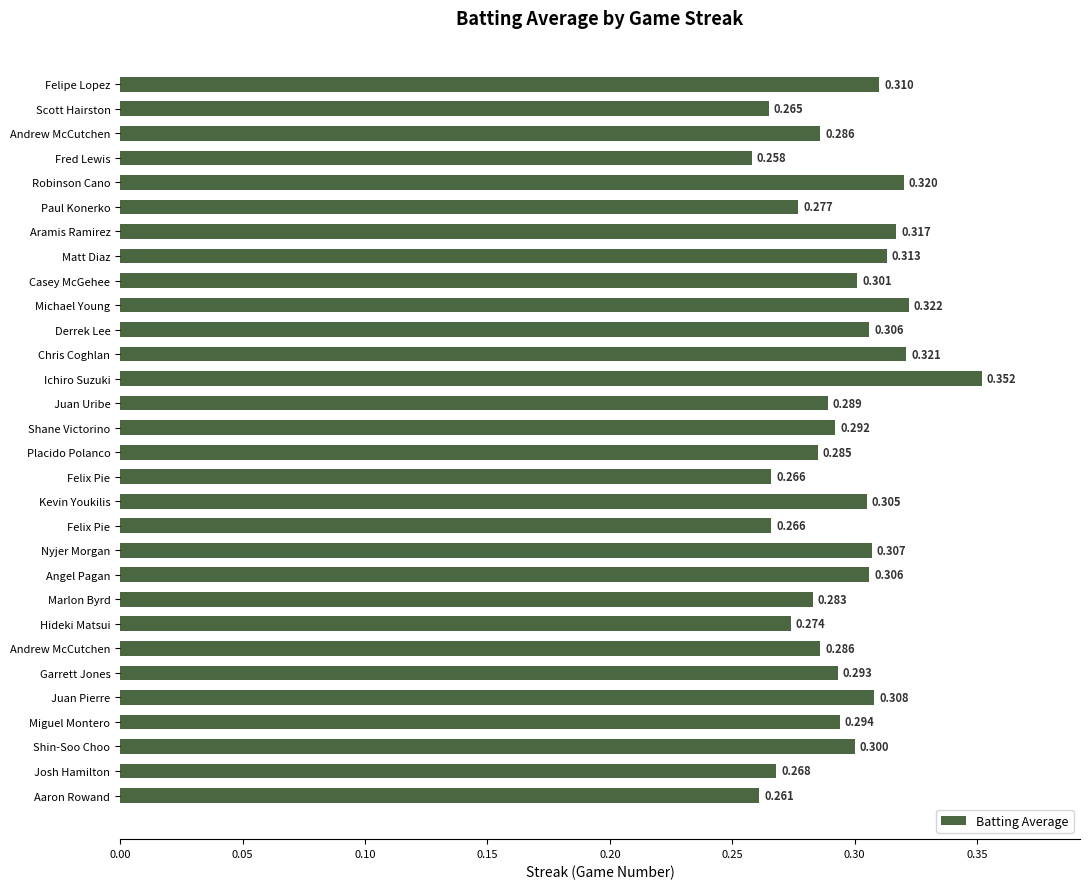

What is the difference between the maximum and minimum values?

0.1